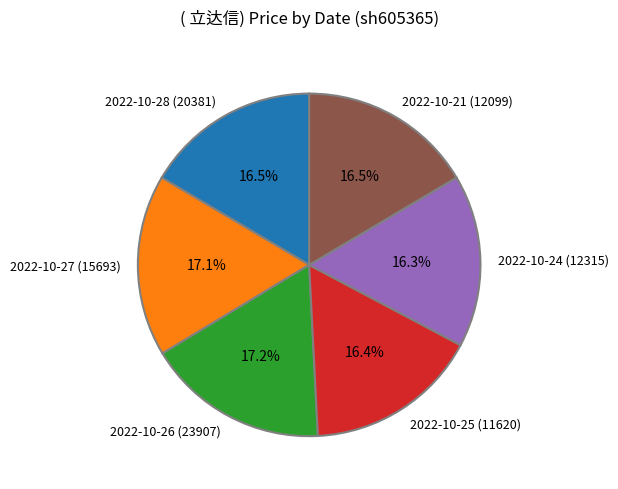

Do 2022-10-26 (23907) and 2022-10-25 (11620) together represent more than half of the pie?

No